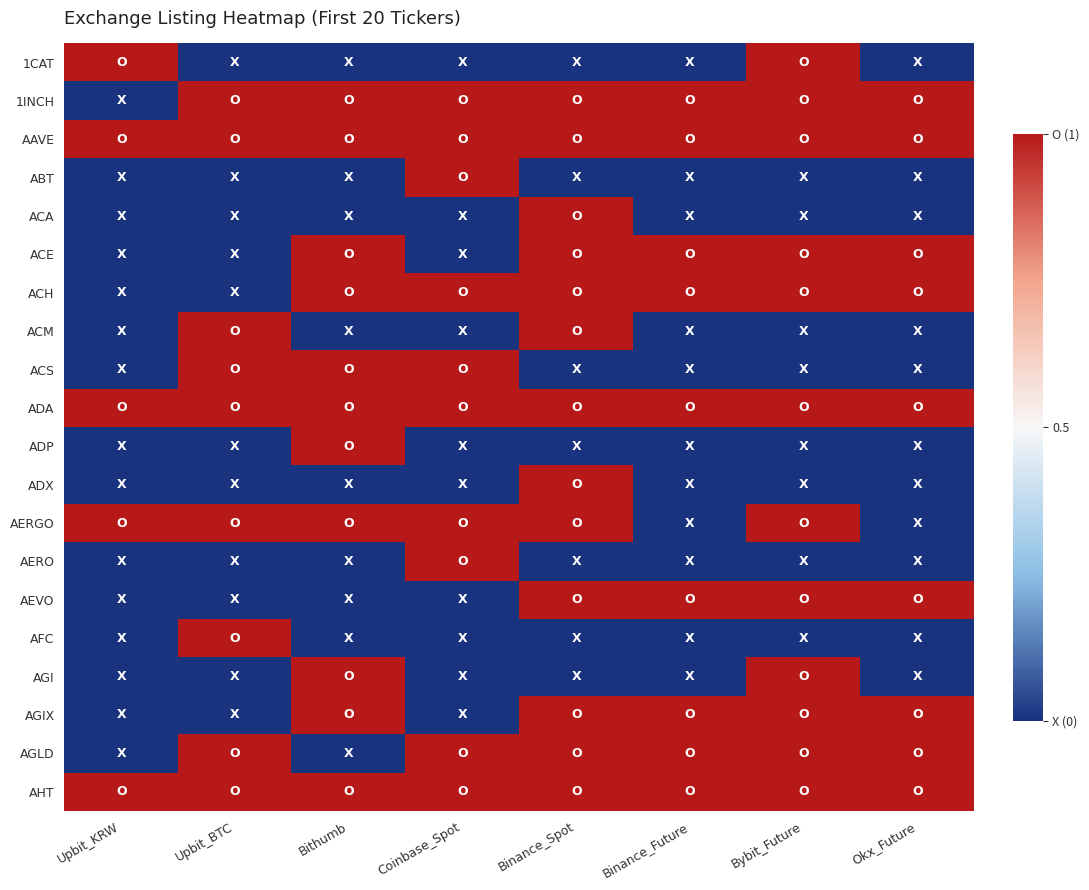

At Binance_Spot, list the series in order from largest to smallest.

1INCH, AAVE, ACA, ACE, ACH, ACM, ADA, ADX, AERGO, AEVO, AGIX, AGLD, AHT, 1CAT, ABT, ACS, ADP, AERO, AFC, AGI